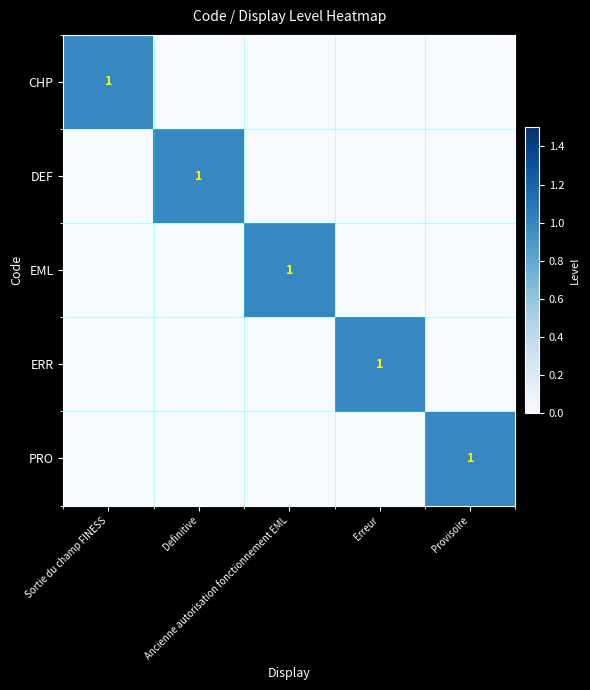

The value of EML at Definitive is 0. True or false?

False